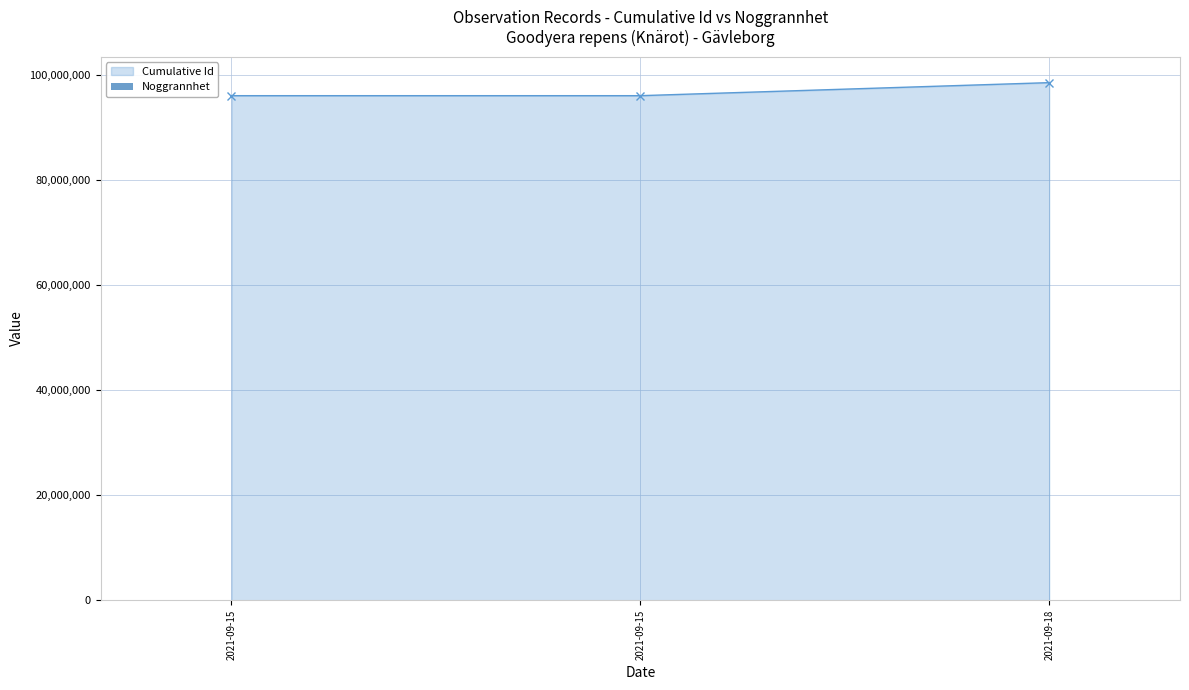

Read the value at 2021-09-15, to the nearest 10.

20